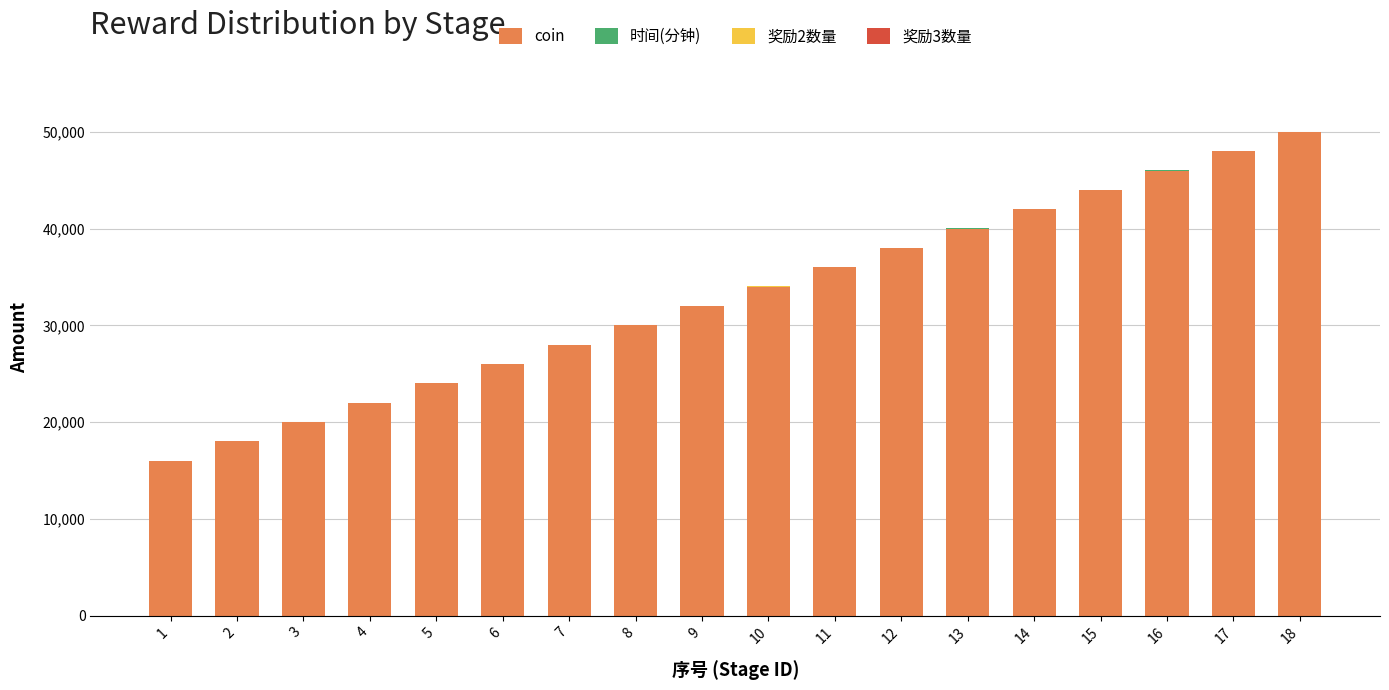

What is the maximum value for coin?

50000.0